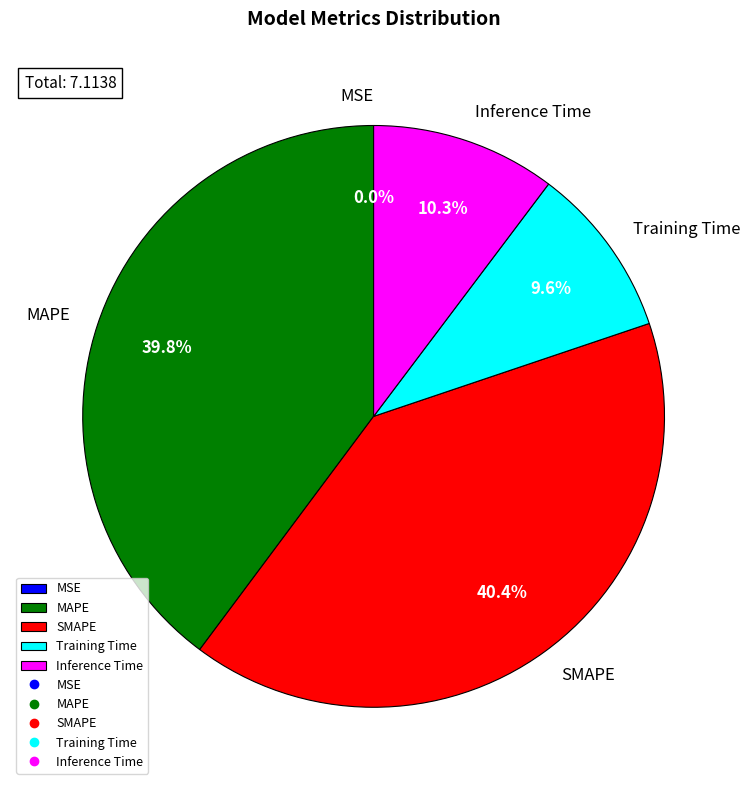

Which slice is the largest?

SMAPE